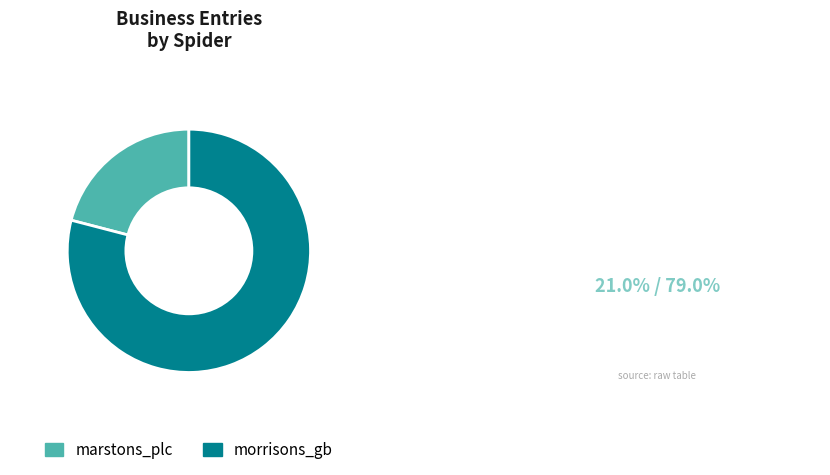

Is it true that marstons_plc is 21% of the pie?

True